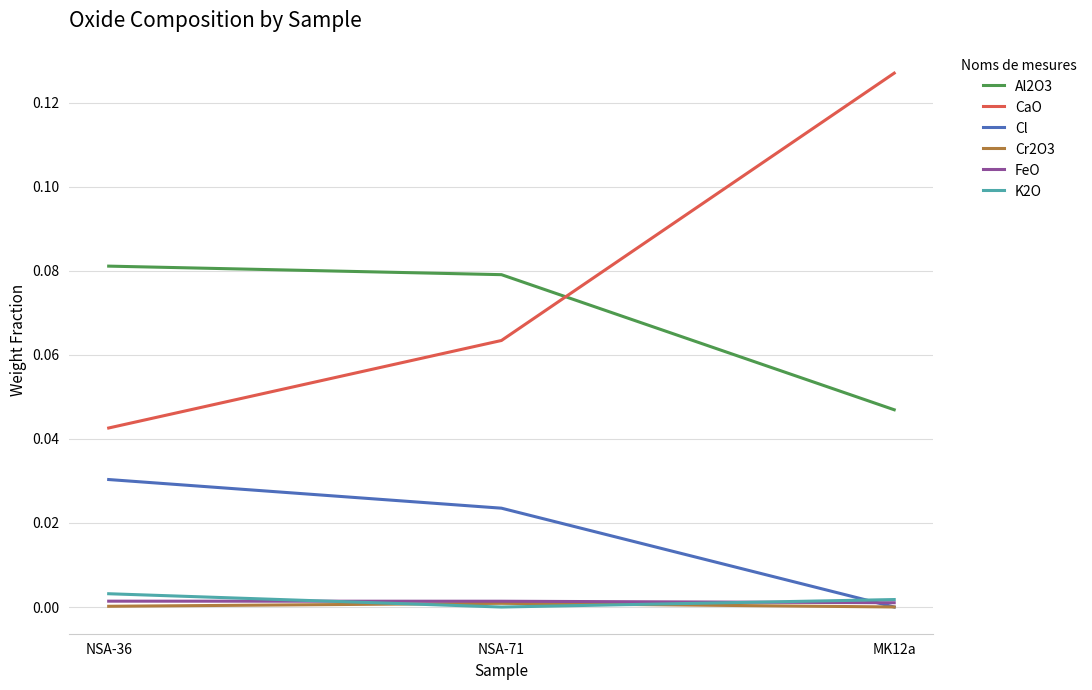

At NSA-36, list the series in order from smallest to largest.

Cr2O3, FeO, K2O, Cl, CaO, Al2O3